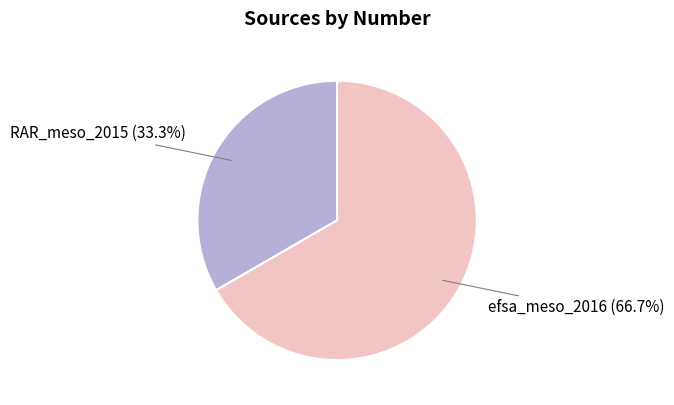

Rank the categories by value from lowest to highest.

RAR_meso_2015, efsa_meso_2016